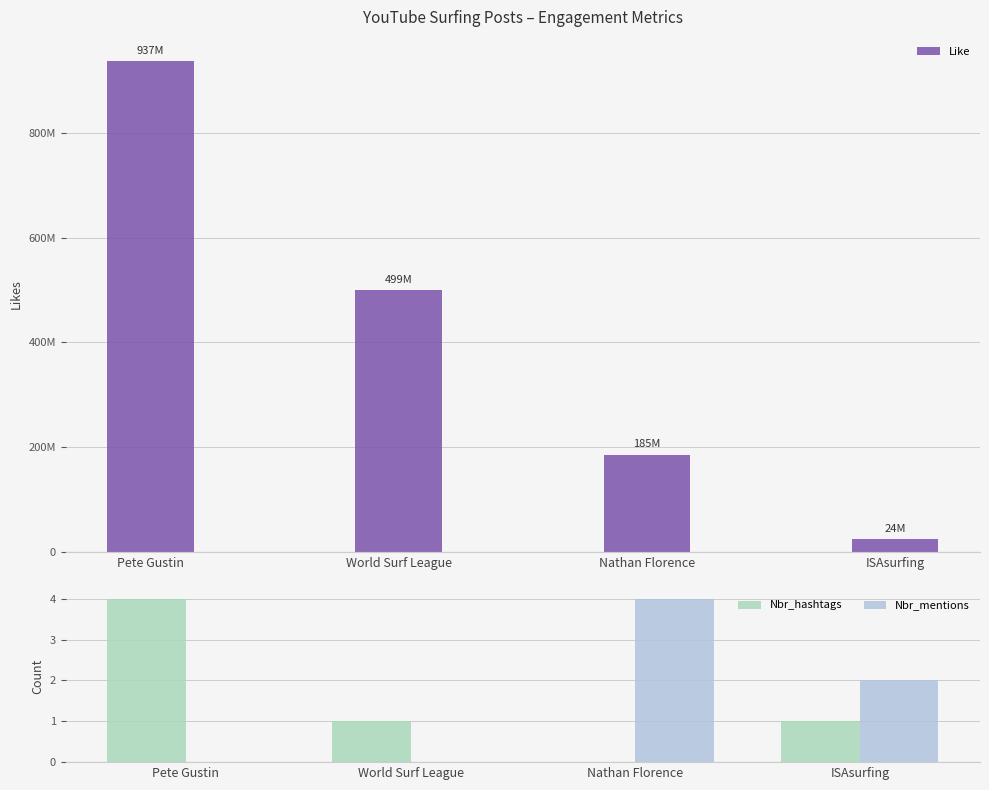

How many Nbr_mentions values are between 0 and 4?

4